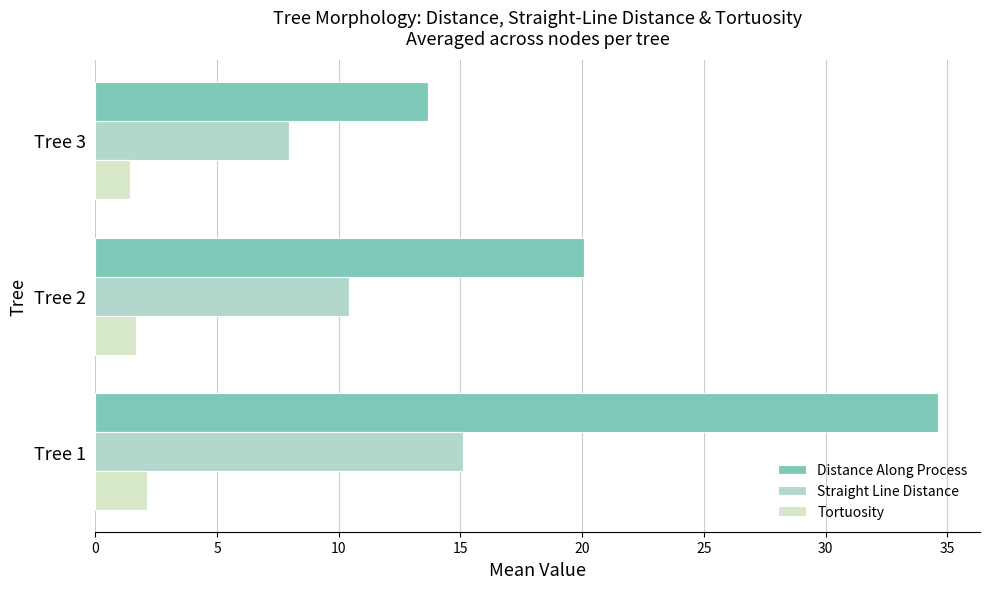

What is the total value across all series at Tree 3?

23.0